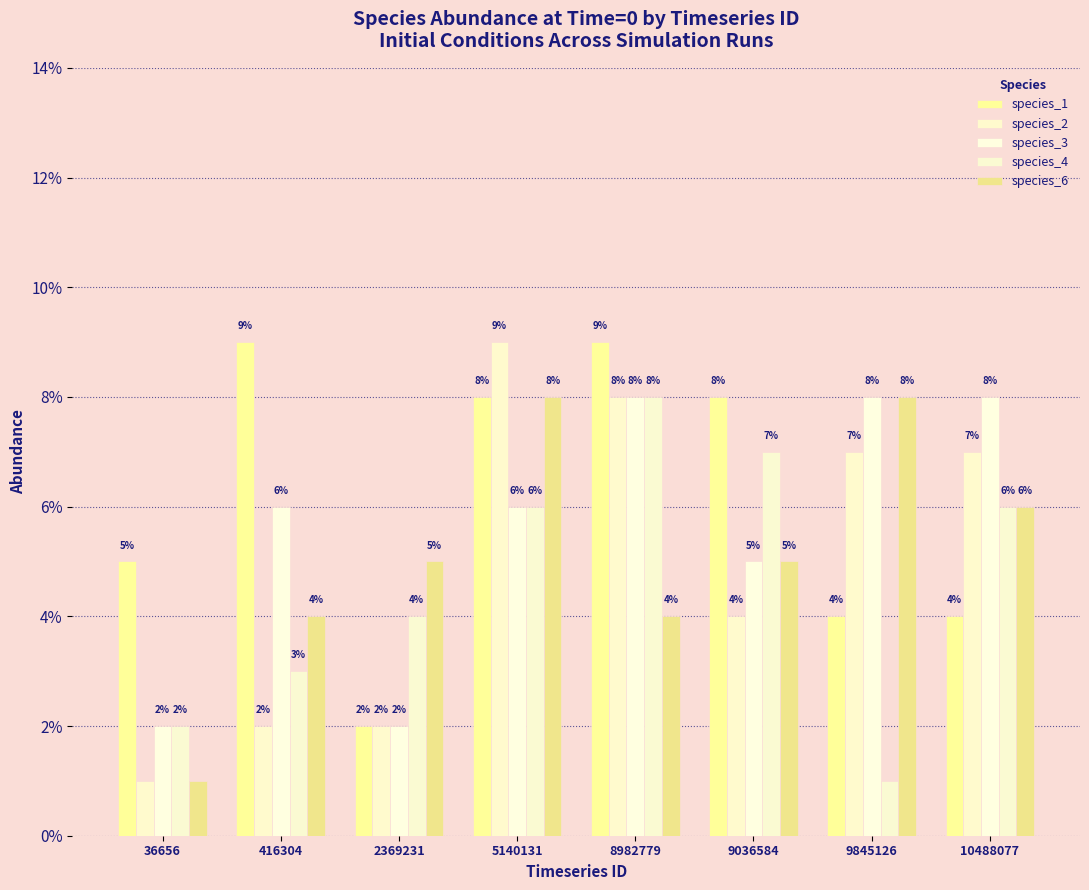

What is the value of the species_3 bar at the 6th from the left?

0.1